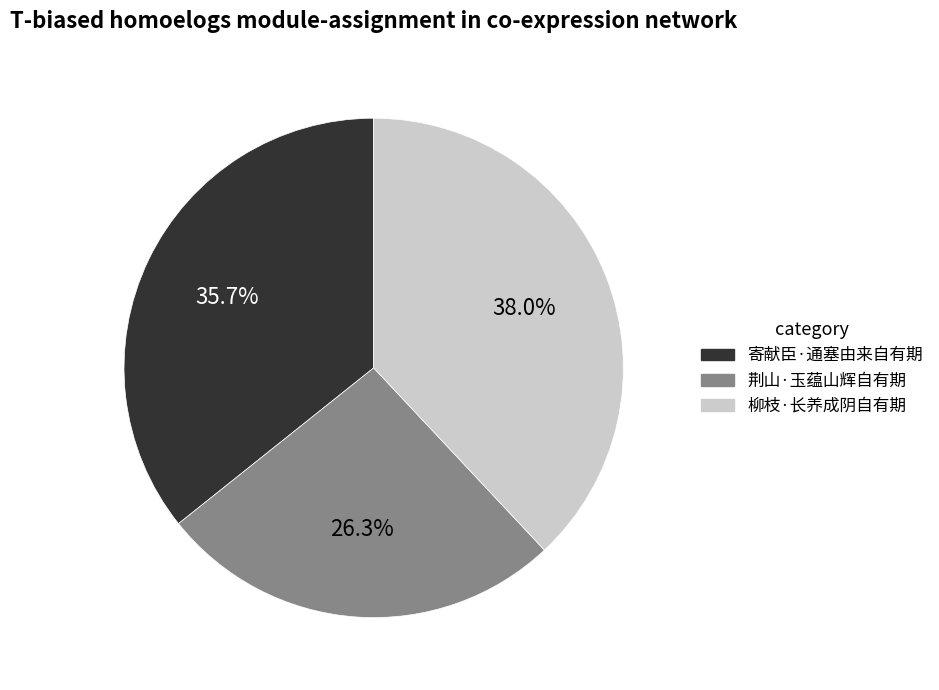

What is the ratio of the value at 柳枝·长养成阴自有期 to the value at 荆山·玉蕴山辉自有期?

1.4